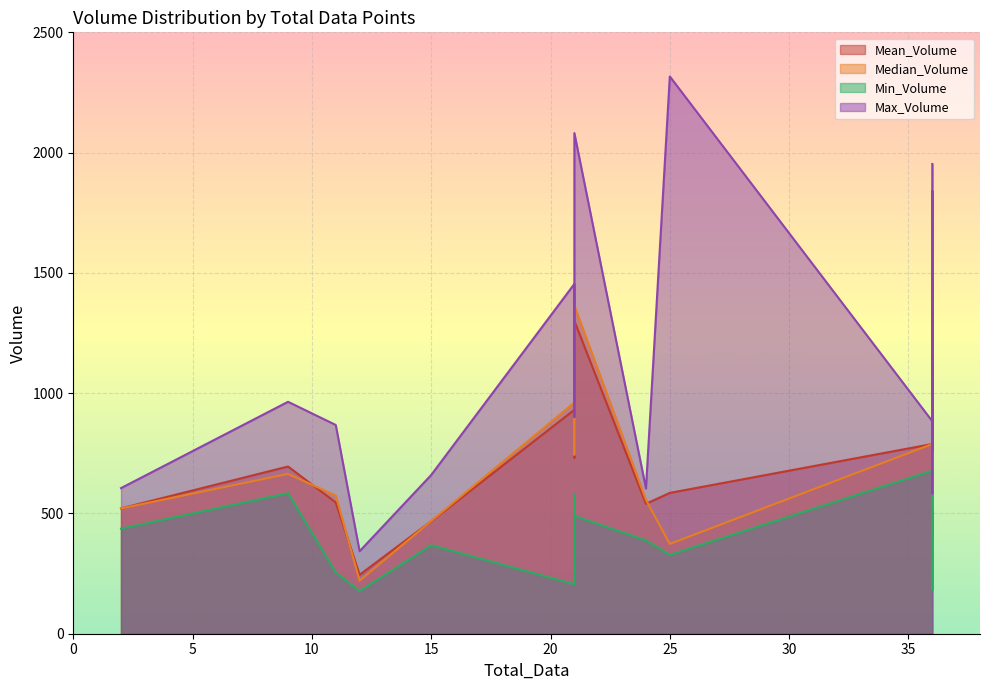

What is the sum of the Mean_Volume values at 2 and 21?

1252.8